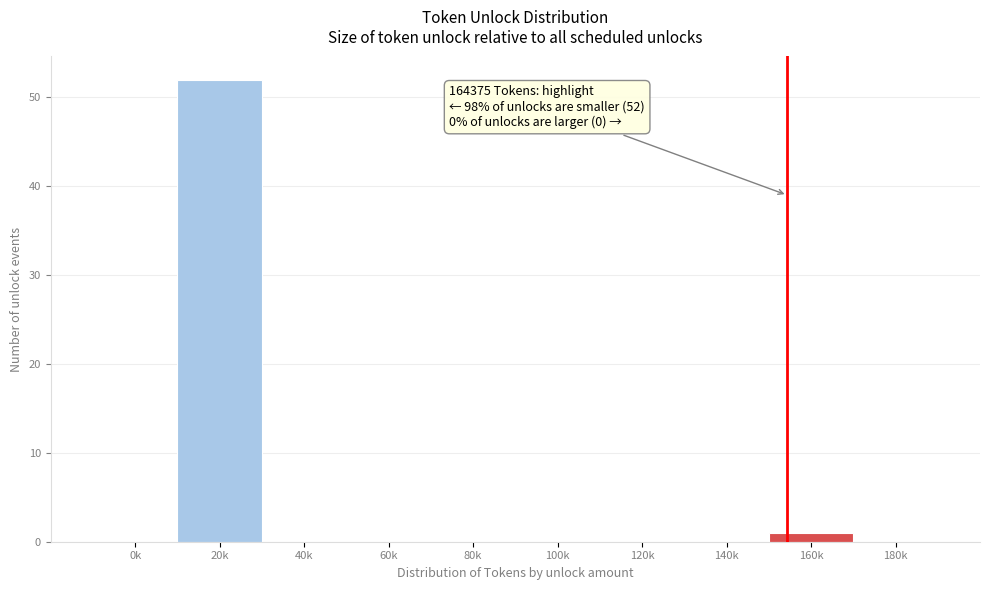

Reading right to left, extract all data points from this chart.

180k=0	160k=1	140k=0	120k=0	100k=0	80k=0	60k=0	40k=0	20k=52	0k=0